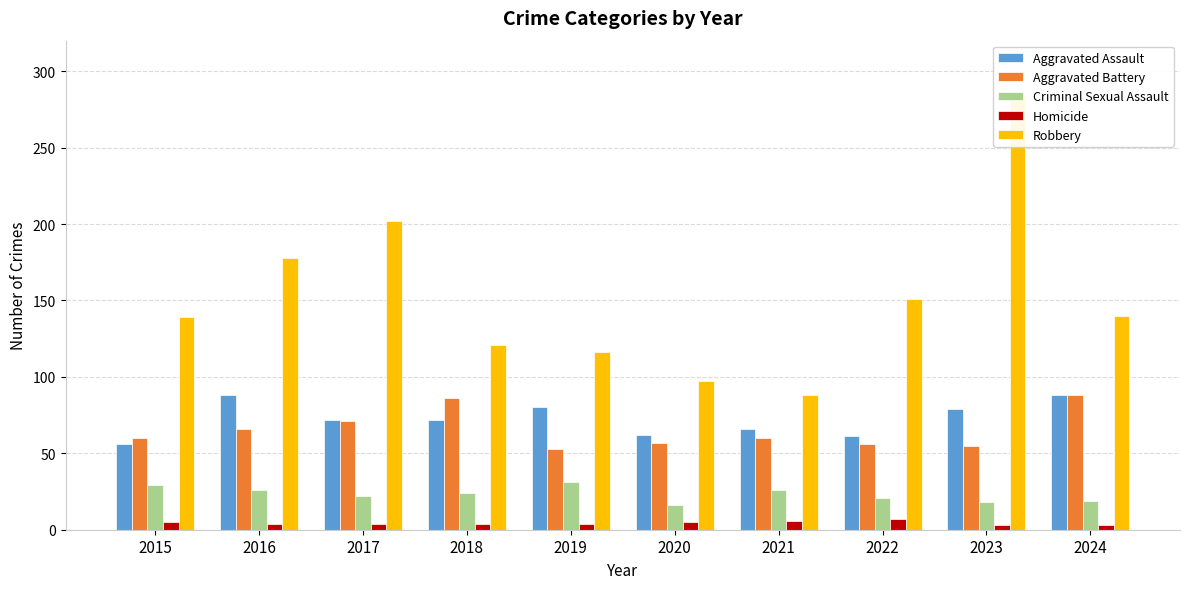

What is the sum of all Homicide values?

45